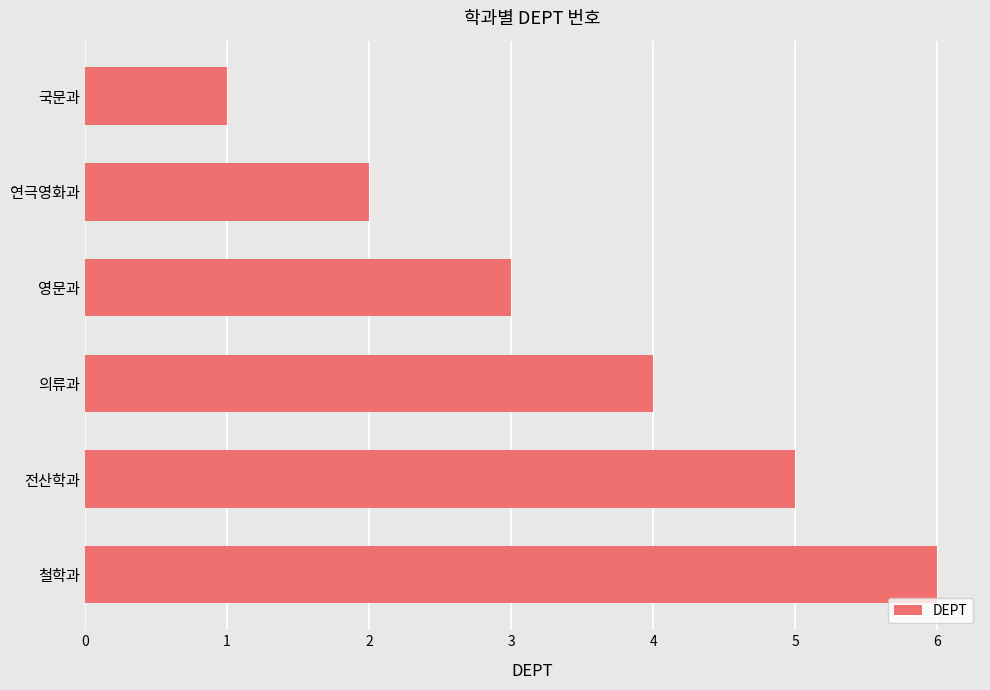

What position from the bottom is 의류과?

3